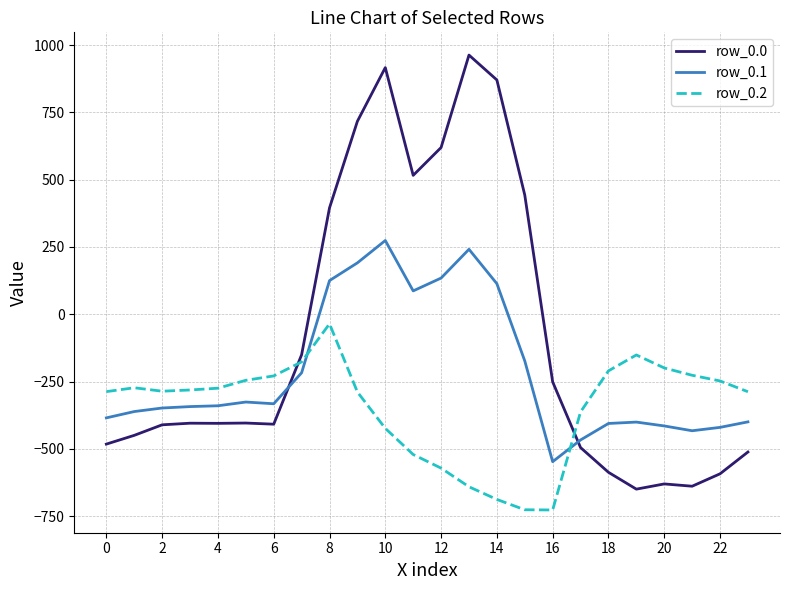

What is the maximum value for row_0.0?

962.7